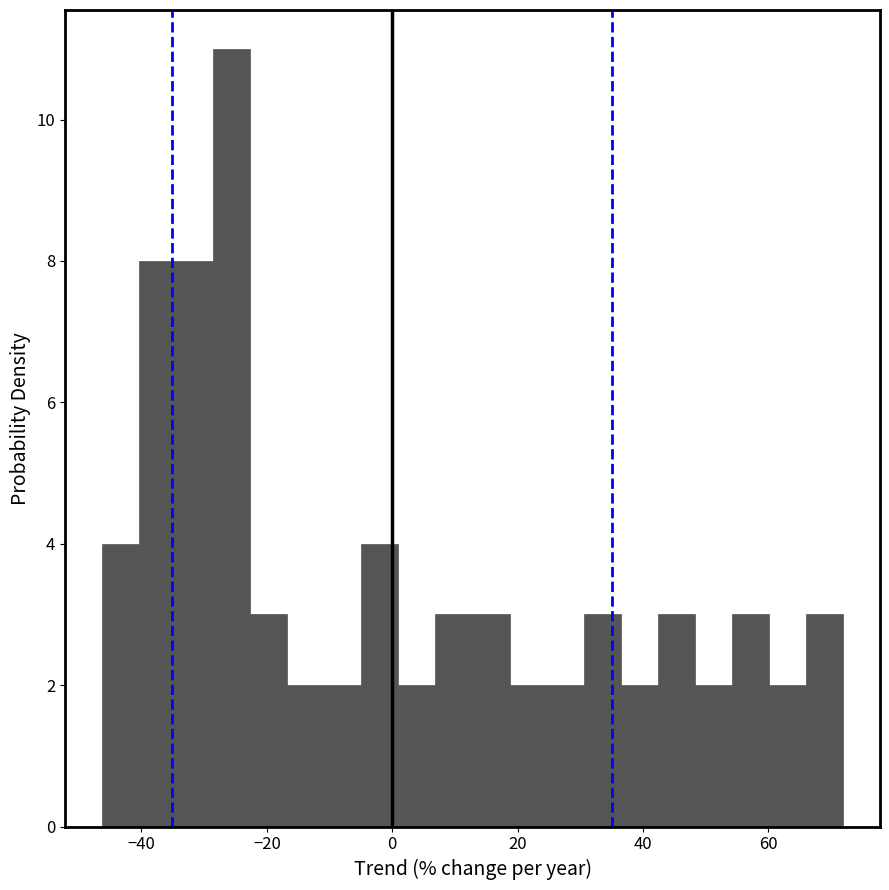

Read against the x-axis, roughly where is the centre of the tallest bar?

-26